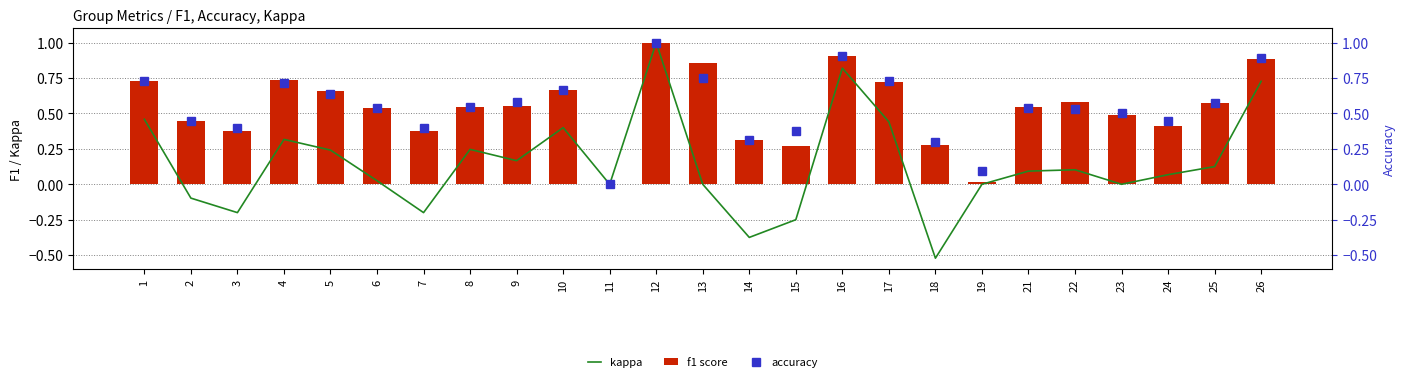

Which series changed the most between 19 and 26?

f1 score